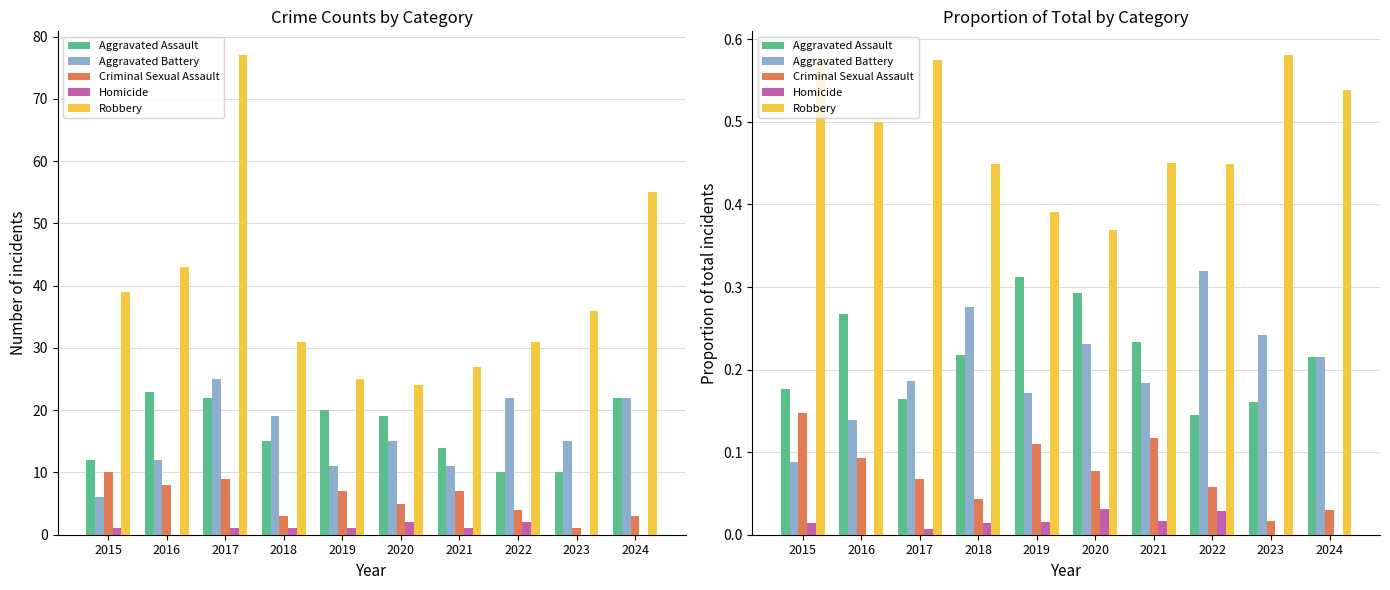

Reading left to right, extract all data points from this chart.

Aggravated Assault: 2015=0.2	2016=0.3	2017=0.2	2018=0.2	2019=0.3	2020=0.3	2021=0.2	2022=0.1	2023=0.2	2024=0.2
Aggravated Battery: 2015=0.1	2016=0.1	2017=0.2	2018=0.3	2019=0.2	2020=0.2	2021=0.2	2022=0.3	2023=0.2	2024=0.2
Criminal Sexual Assault: 2015=0.1	2016=0.1	2017=0.1	2018=0.0	2019=0.1	2020=0.1	2021=0.1	2022=0.1	2023=0.0	2024=0.0
Homicide: 2015=0.0	2016=0.0	2017=0.0	2018=0.0	2019=0.0	2020=0.0	2021=0.0	2022=0.0	2023=0.0	2024=0.0
Robbery: 2015=0.6	2016=0.5	2017=0.6	2018=0.4	2019=0.4	2020=0.4	2021=0.5	2022=0.4	2023=0.6	2024=0.5